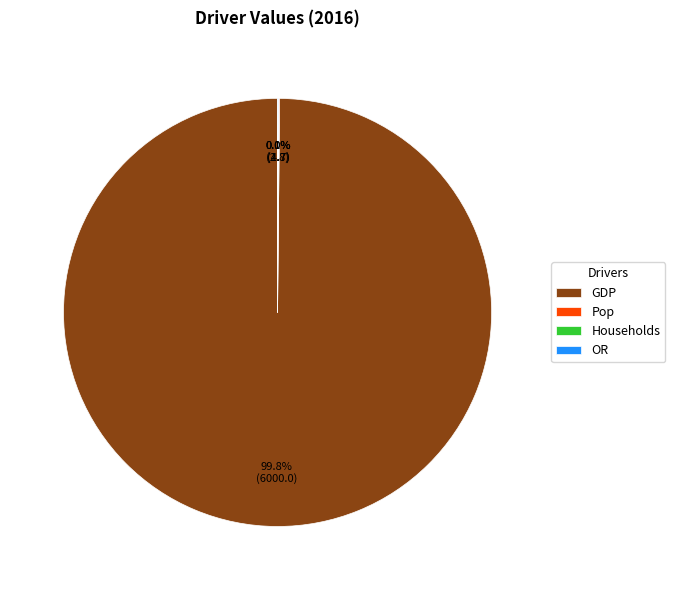

What is the majority slice?

GDP